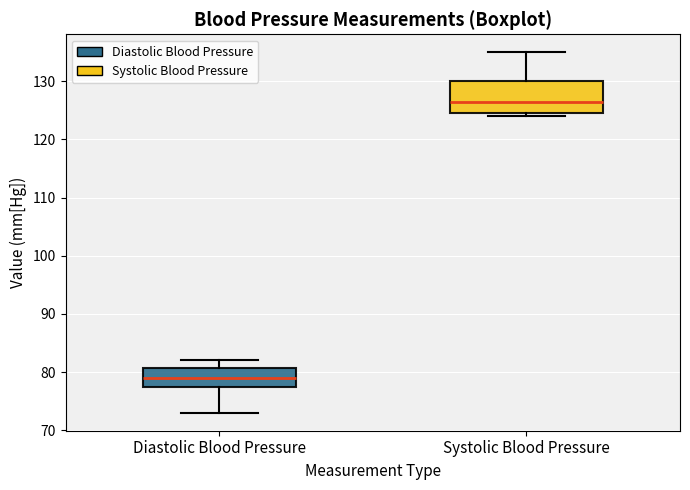

Reading left to right, read every box against the y-axis: the position of its median line, the range the box covers, and the ends of its whiskers. The values are not printed on the chart, so give them approximately, as read against the axis.

Diastolic Blood Pressure: median 79, box 78 to 81, whiskers 73 to 82
Systolic Blood Pressure: median 127, box 125 to 130, whiskers 124 to 135